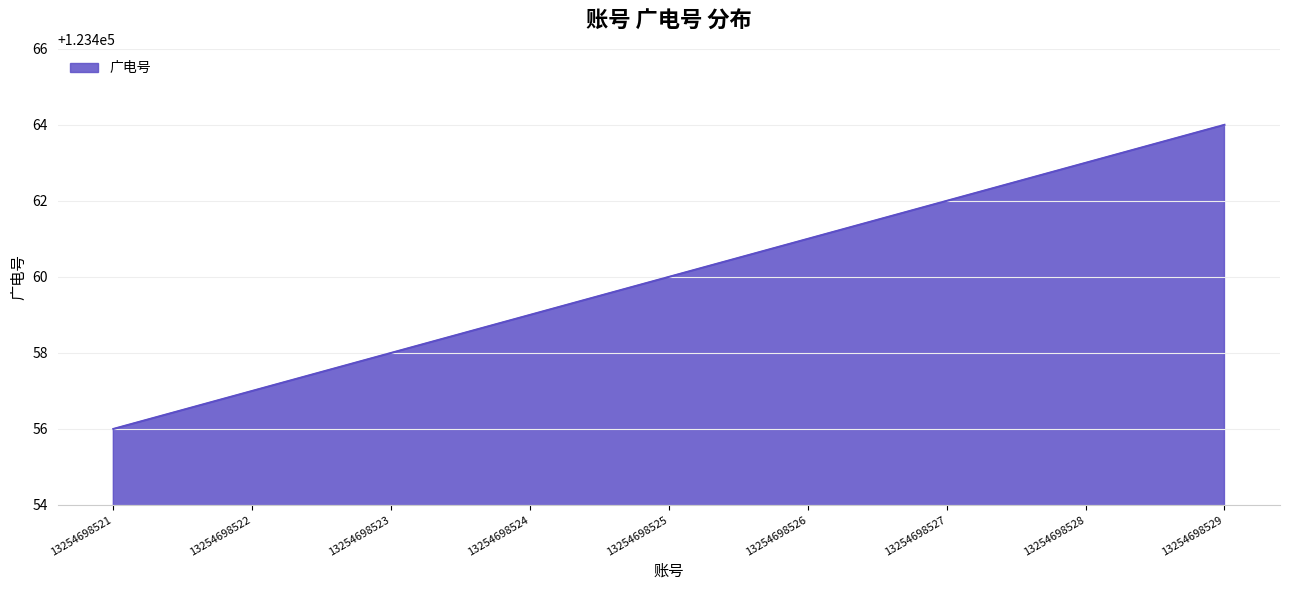

What is the change in value from 13254698522 to 13254698528?

+6